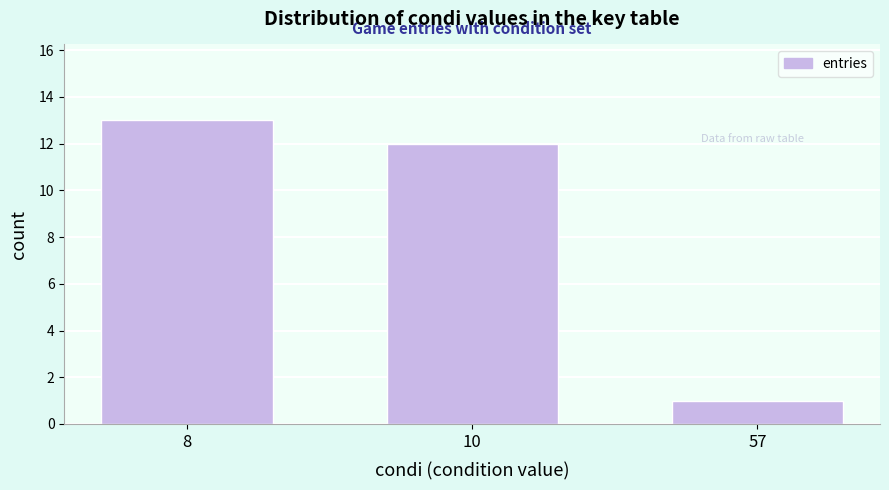

Reading left to right, transcribe all the data shown in this chart.

13	12	1